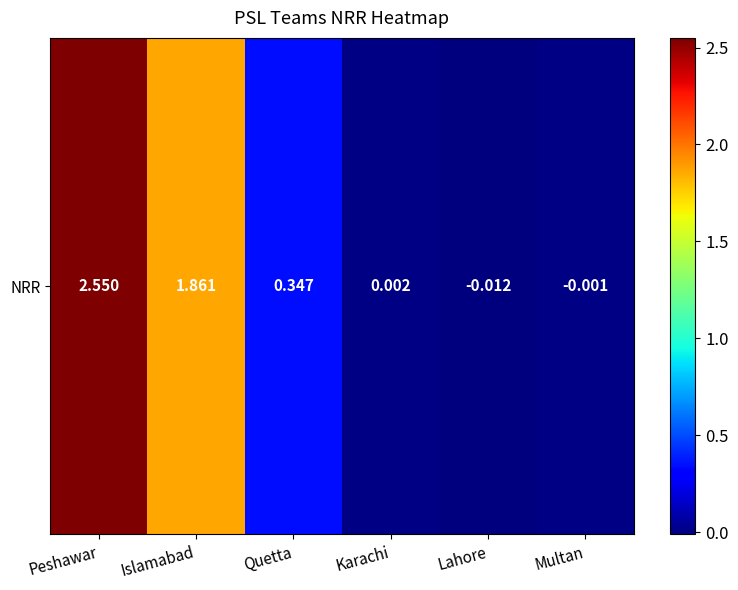

Reading left to right, extract all data points from this chart.

Peshawar=2.5	Islamabad=1.9	Quetta=0.3	Karachi=0.0	Lahore=-0.0	Multan=-0.0